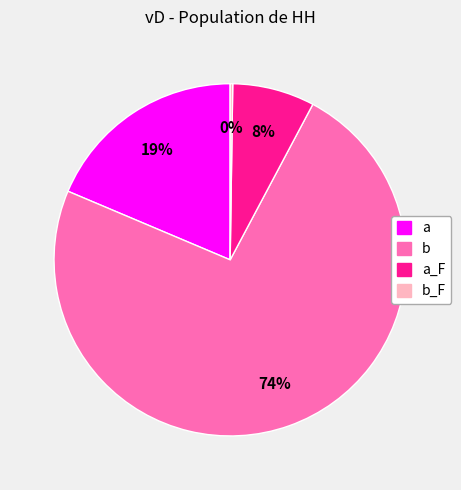

Does any single category account for the majority?

Yes